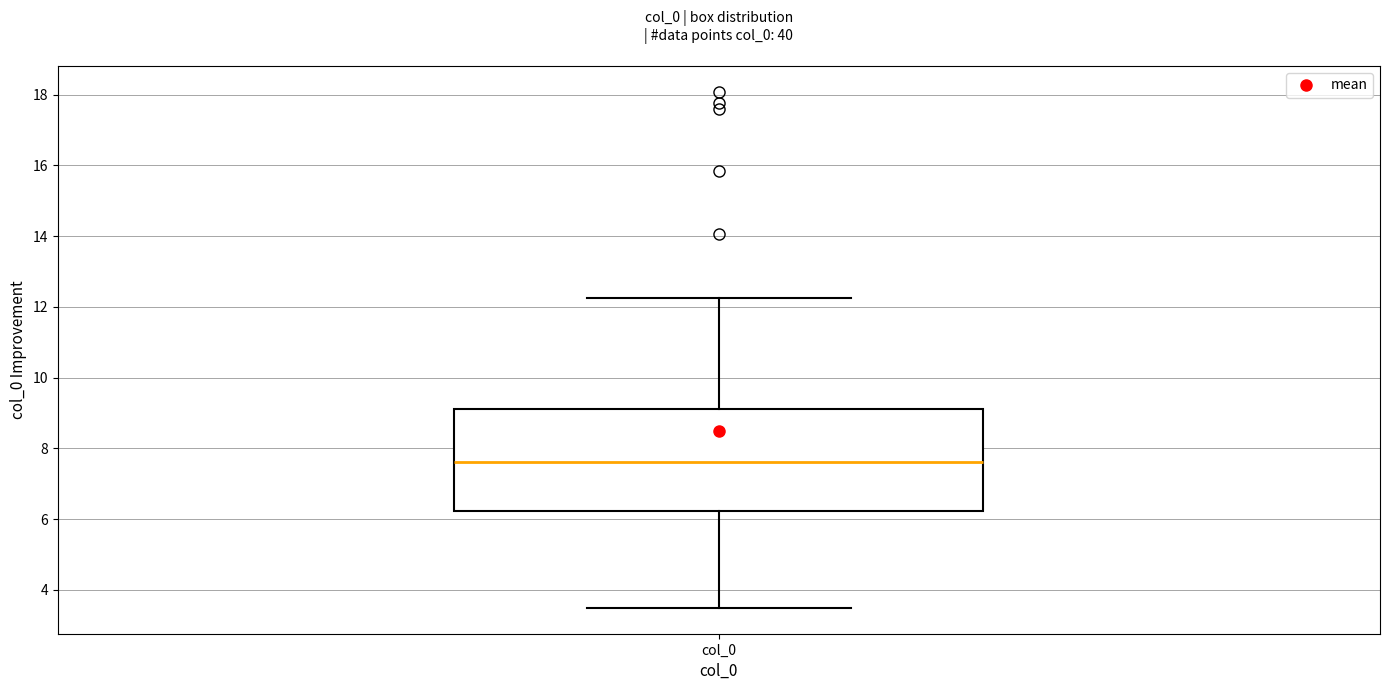

Where is the upper edge of the box for col_0 on the y-axis? The values are not printed on the chart, so give them approximately, as read against the axis.

9.2